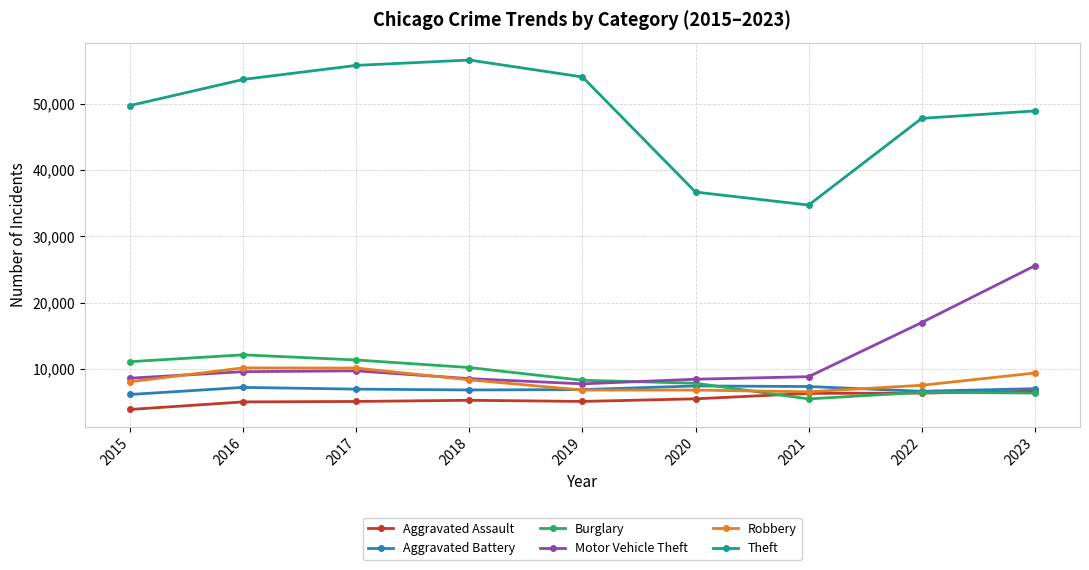

What is the approximate value of Aggravated Assault at 2019?

5136